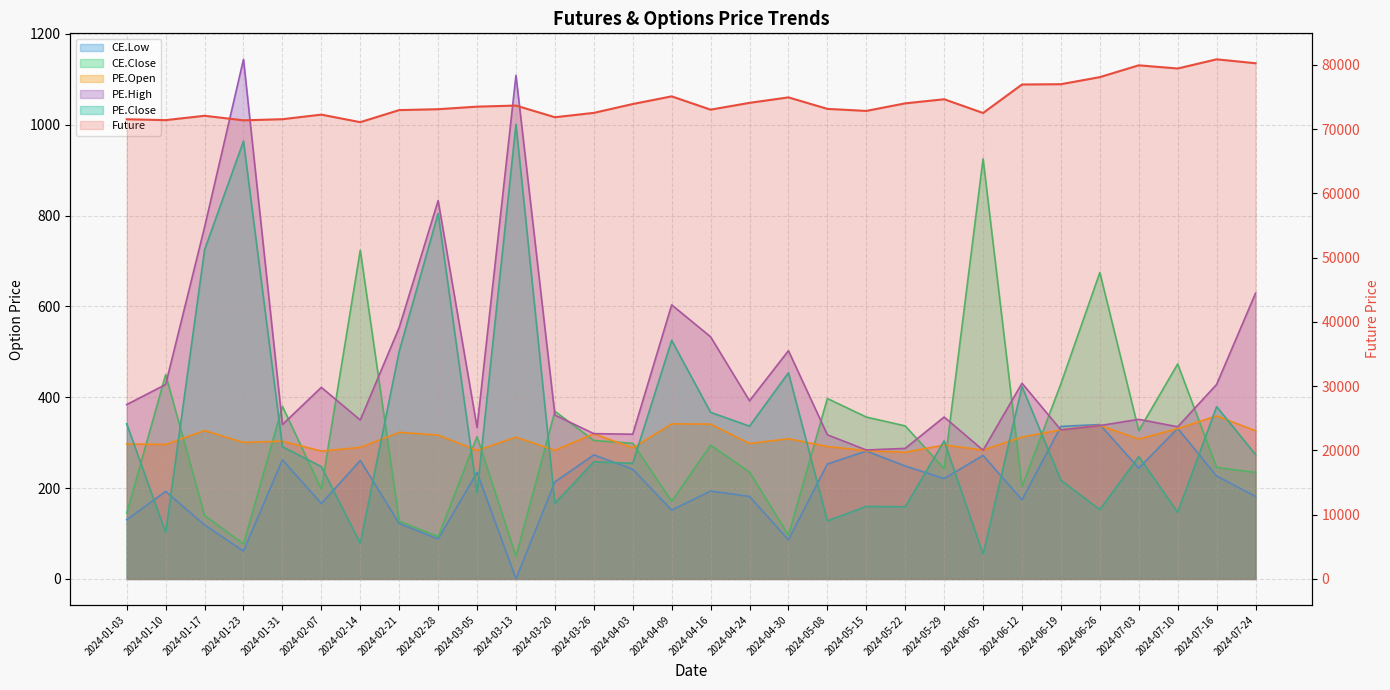

What position from the left is 2024-02-14?

7